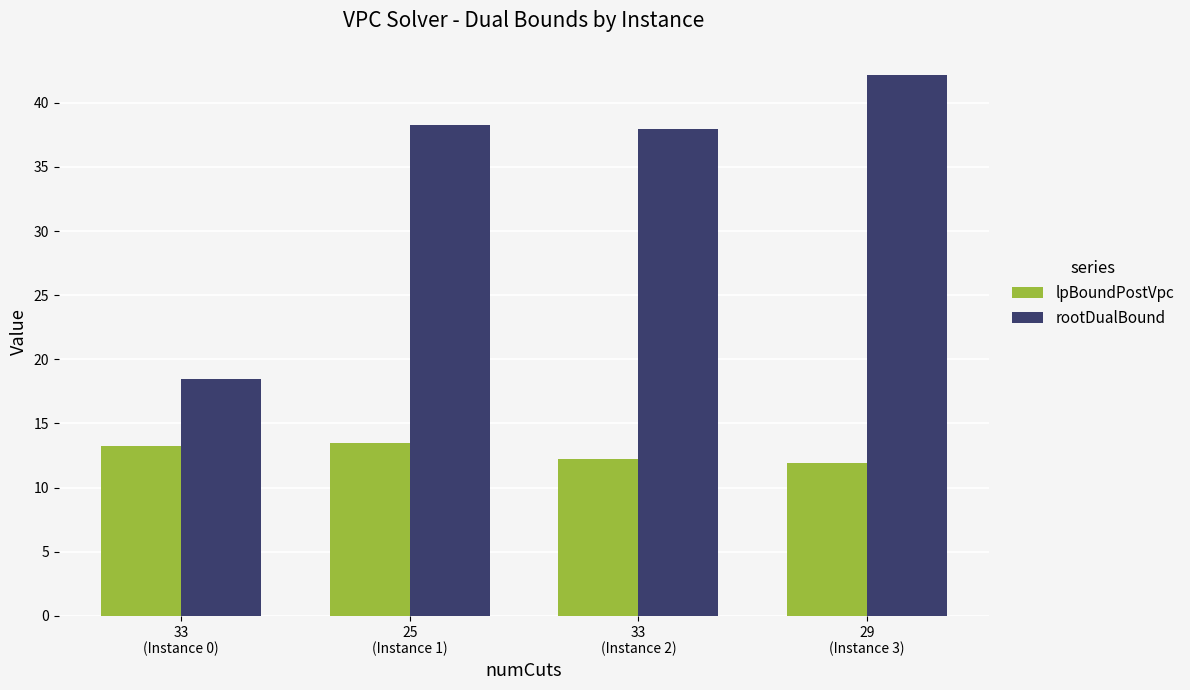

Which category has the lowest value in the rootDualBound series?

33
(Instance 0)